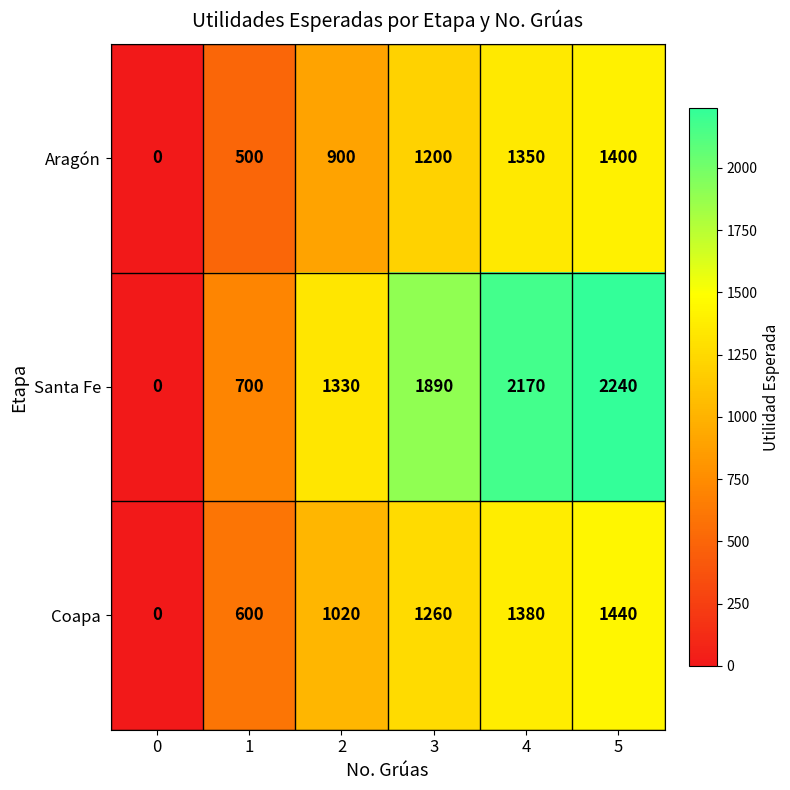

What is the difference between the maximum and second lowest values in the Santa Fe series?

1540